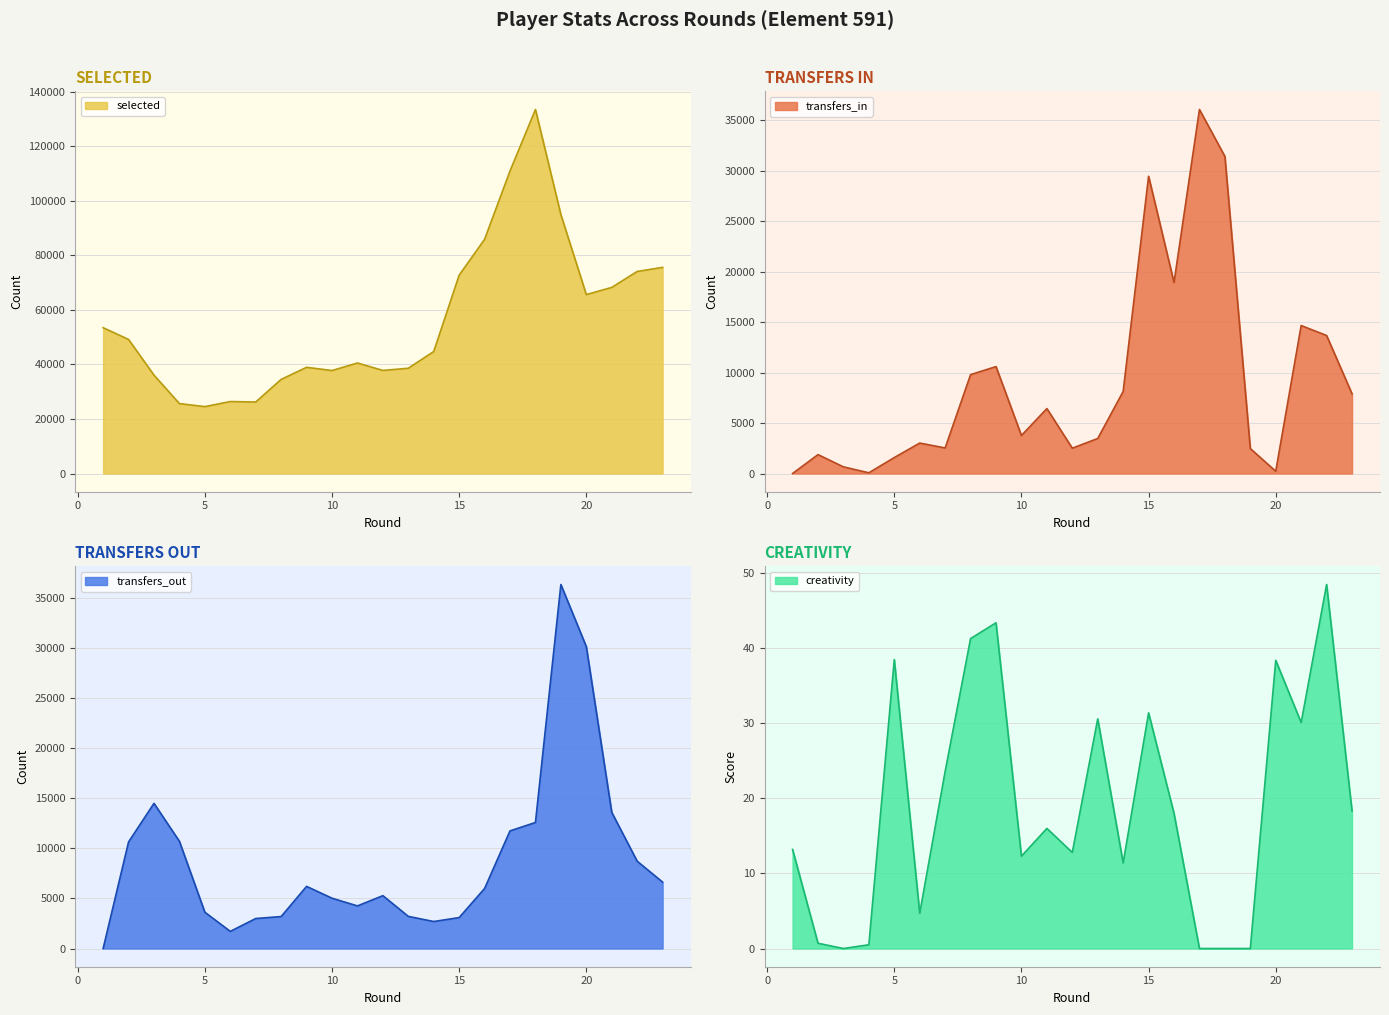

True or false: transfers_in and selected cross at least once.

False